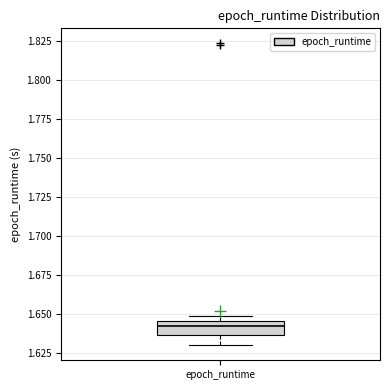

Transcribe this box plot: give where the median line is, the range the box spans, and where the two whiskers end, as read against the y-axis. The values are not printed on the chart, so give them approximately, as read against the axis.

median 1.640, box 1.635 to 1.645, whiskers 1.630 to 1.650